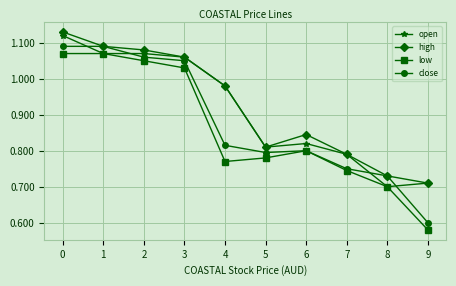

How many interior local valleys does the close series have?

1